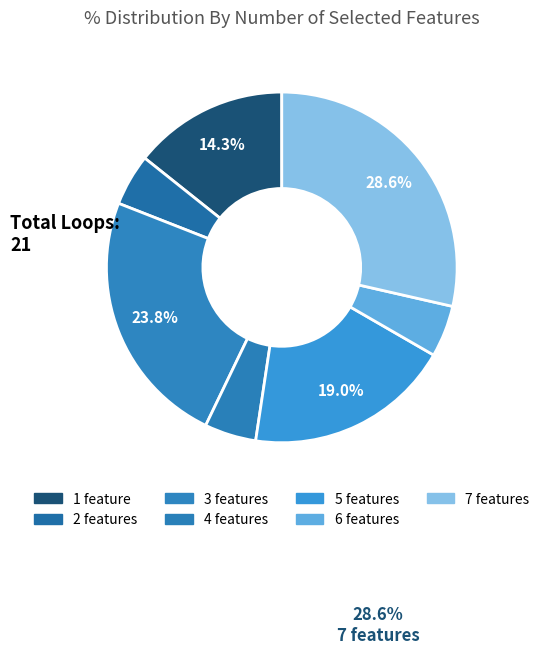

Is there a majority slice in this chart?

No